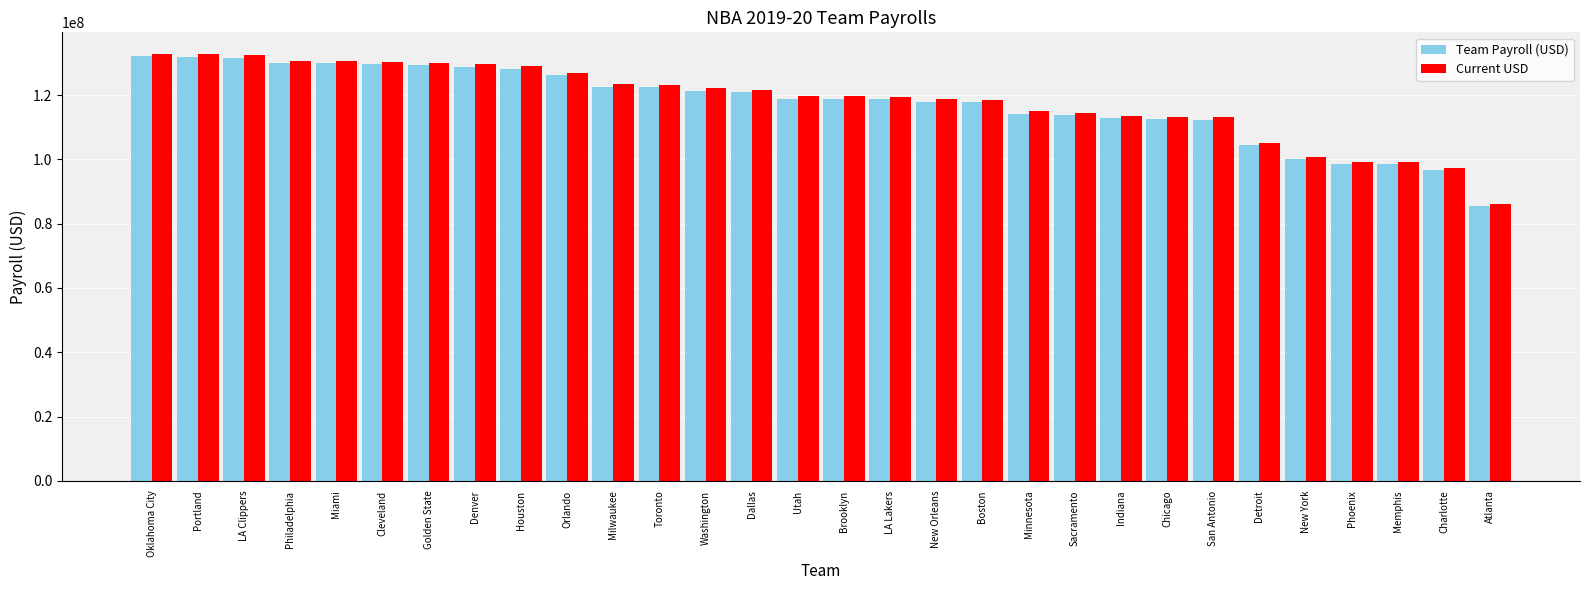

What are all the series names shown in the legend?

Team Payroll (USD), Current USD